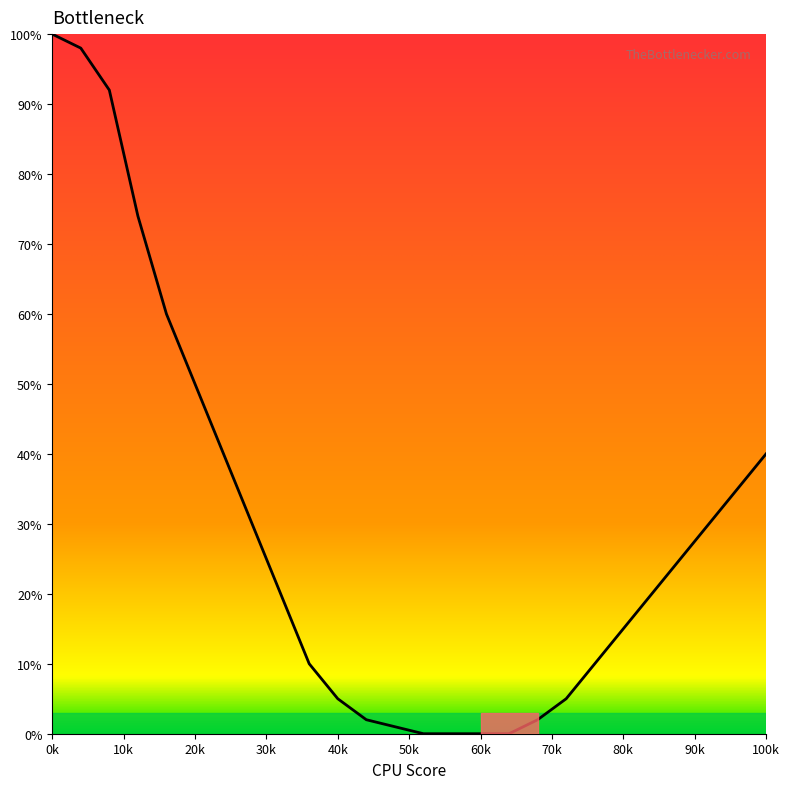

What is the difference between the maximum and minimum values?

100